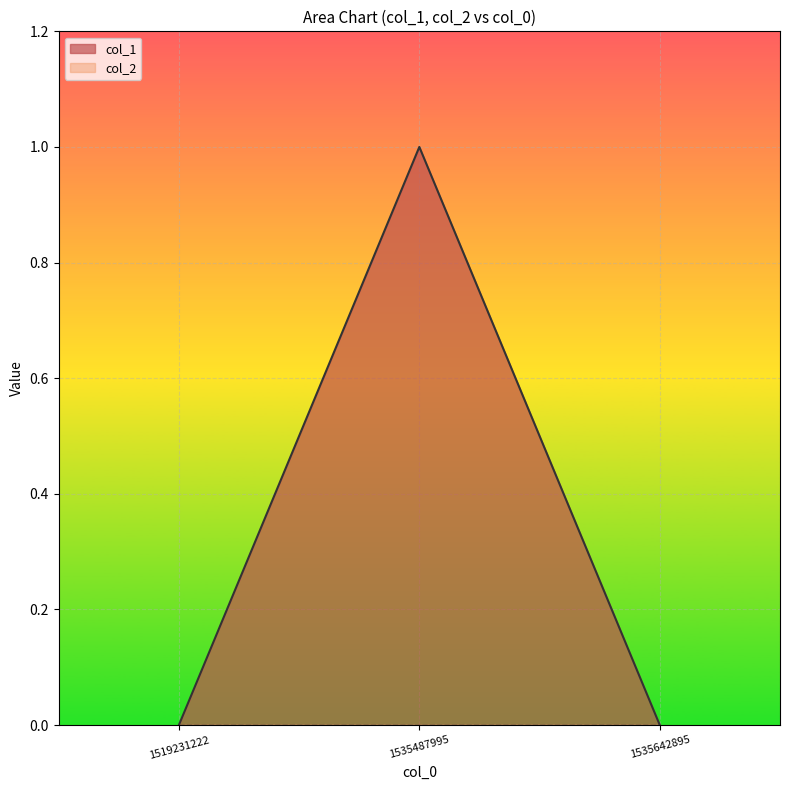

The value at 1535487995 is 1. True or false?

True